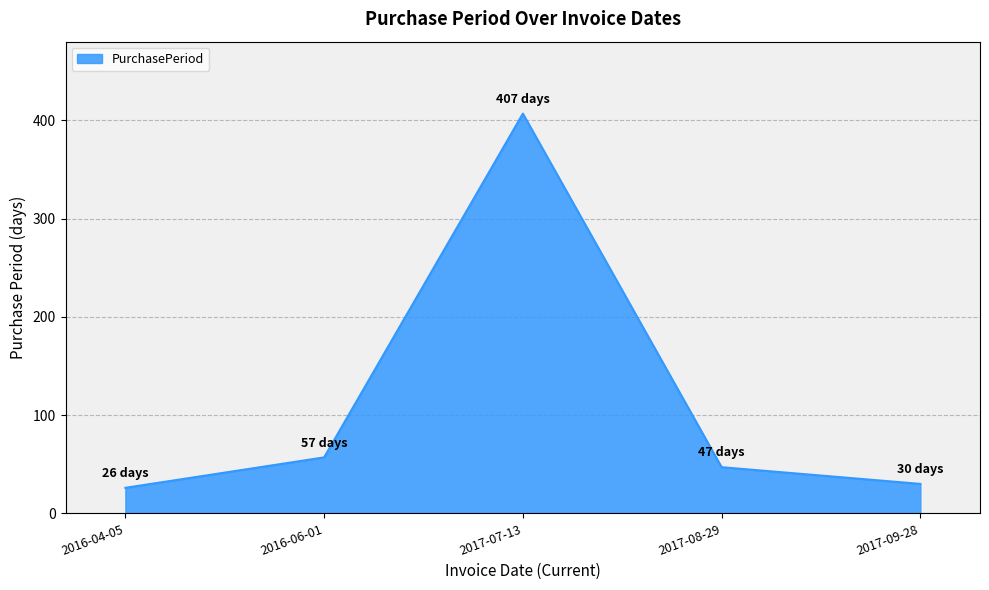

What position from the left is 2017-08-29?

4